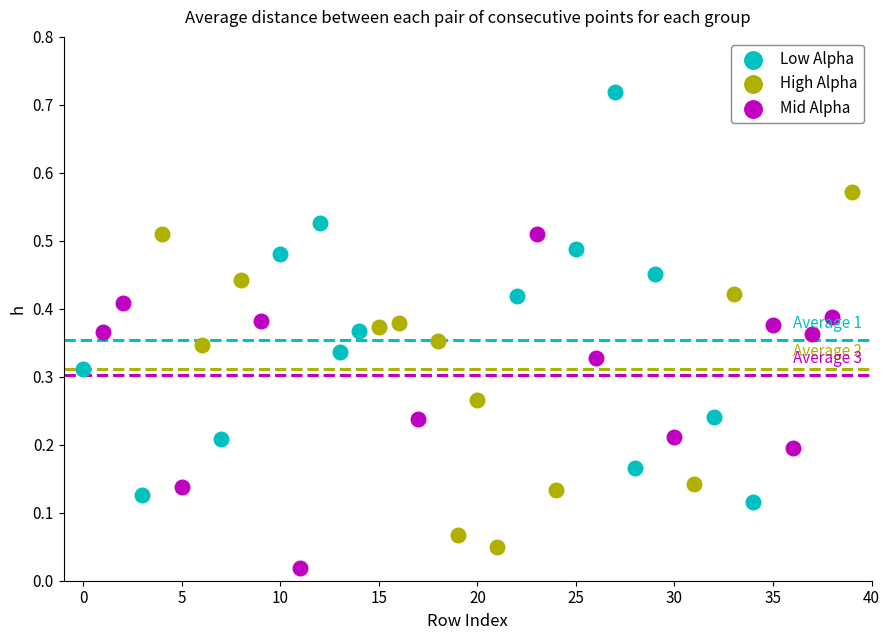

Which series has the largest Y range (max minus min)?

Low Alpha